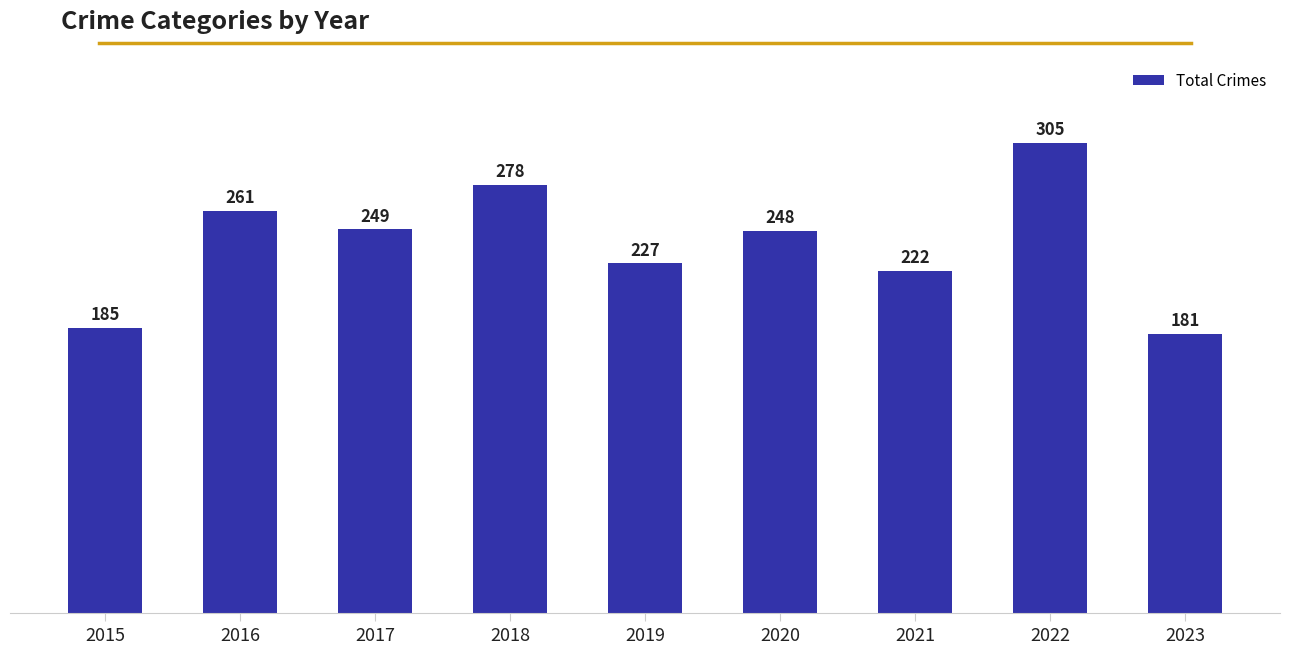

Which label corresponds to the largest value in the chart?

2022